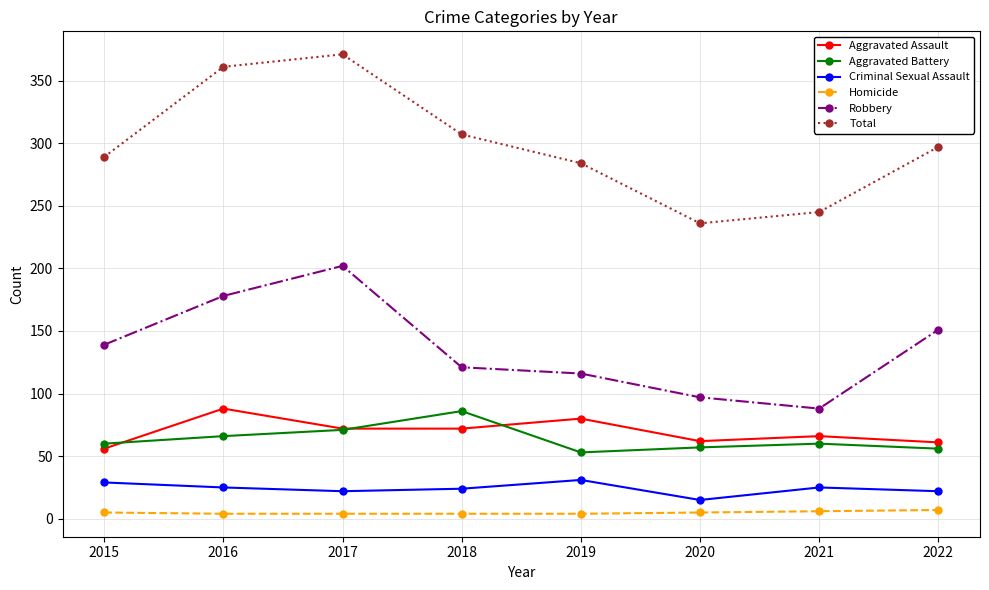

What is the difference between the maximum and minimum values in the Total series?

135